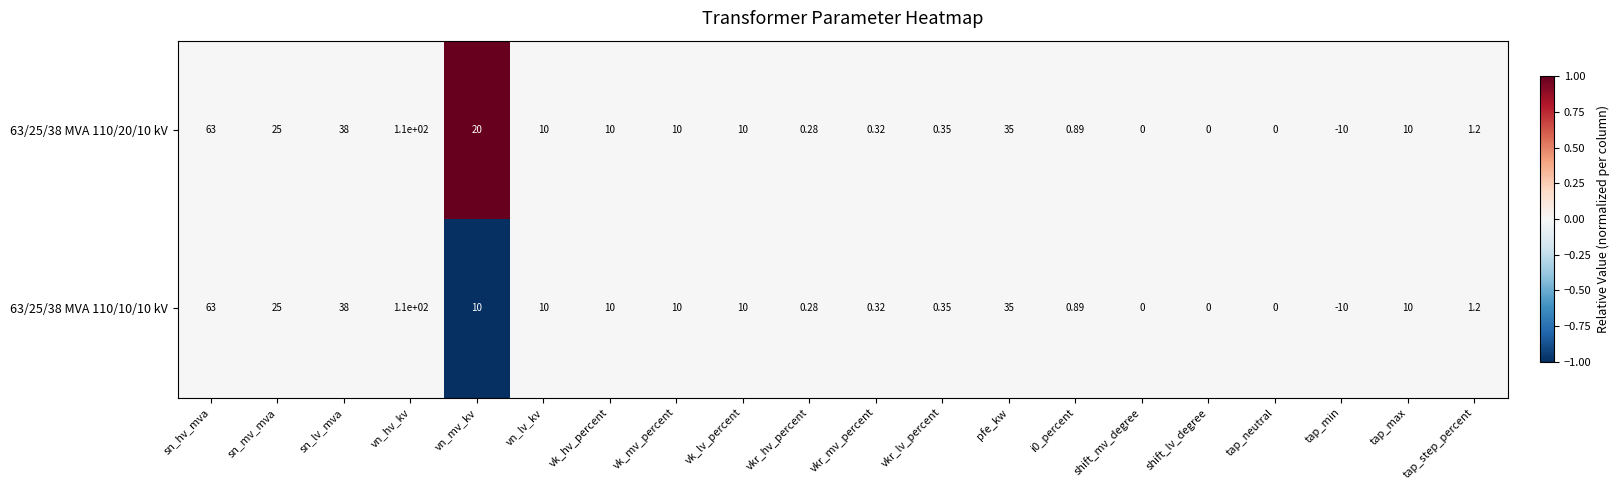

At which label does 63/25/38 MVA 110/20/10 kV reach its minimum?

tap_min